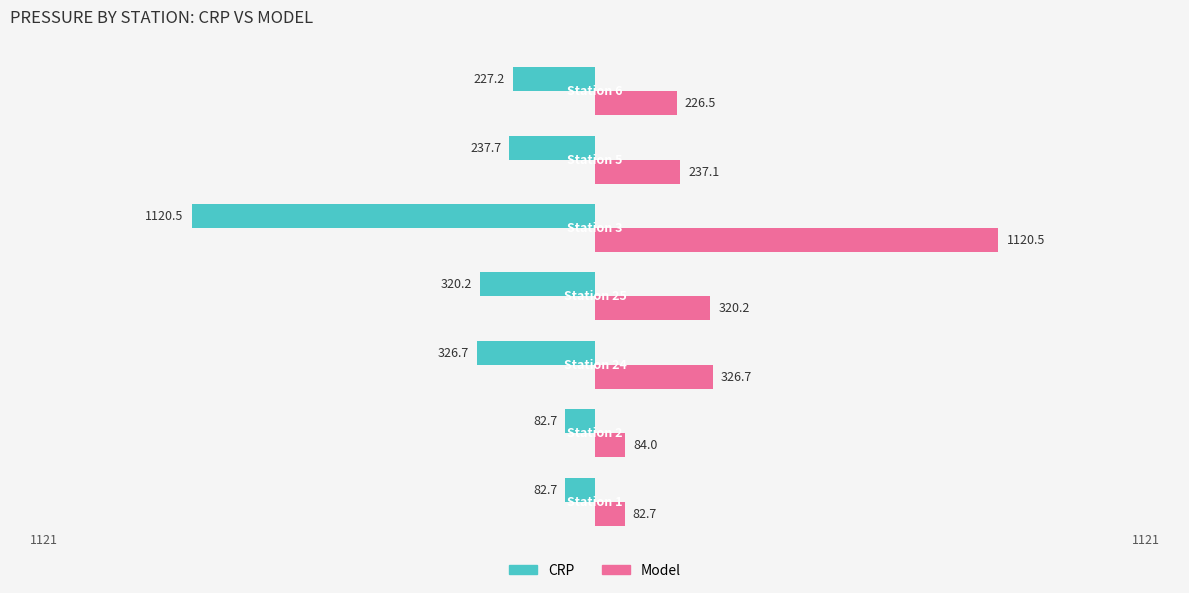

What are all the series names shown in the legend?

CRP, Model